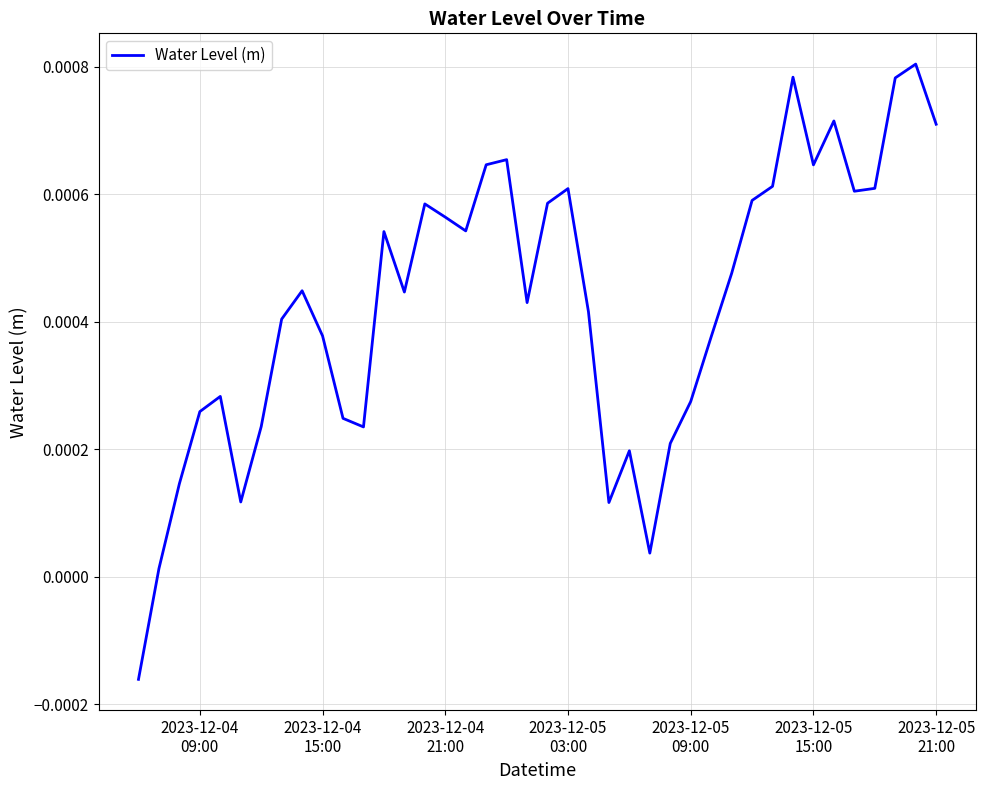

Does the chart have visible grid lines?

Yes